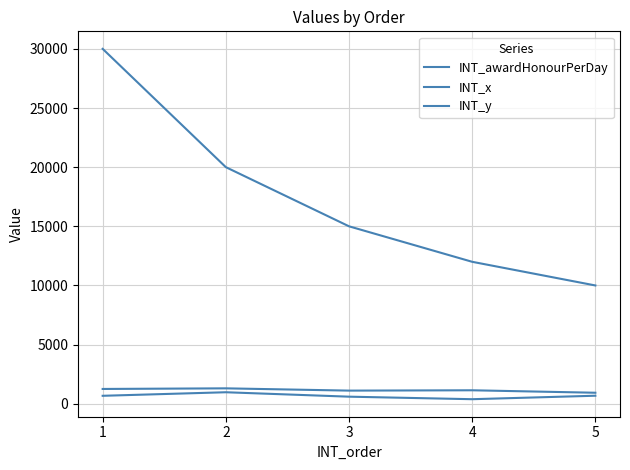

Does the chart have visible grid lines?

Yes